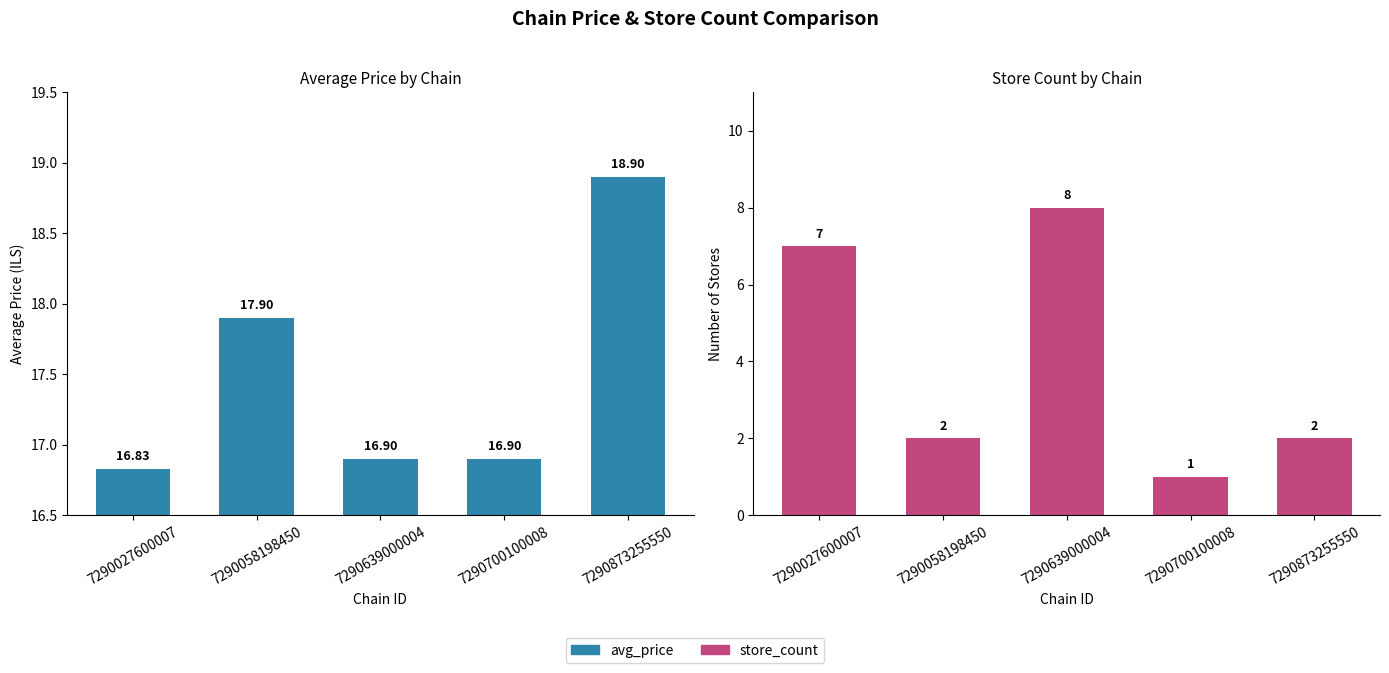

Which label corresponds to the largest value in the chart?

7290873255550